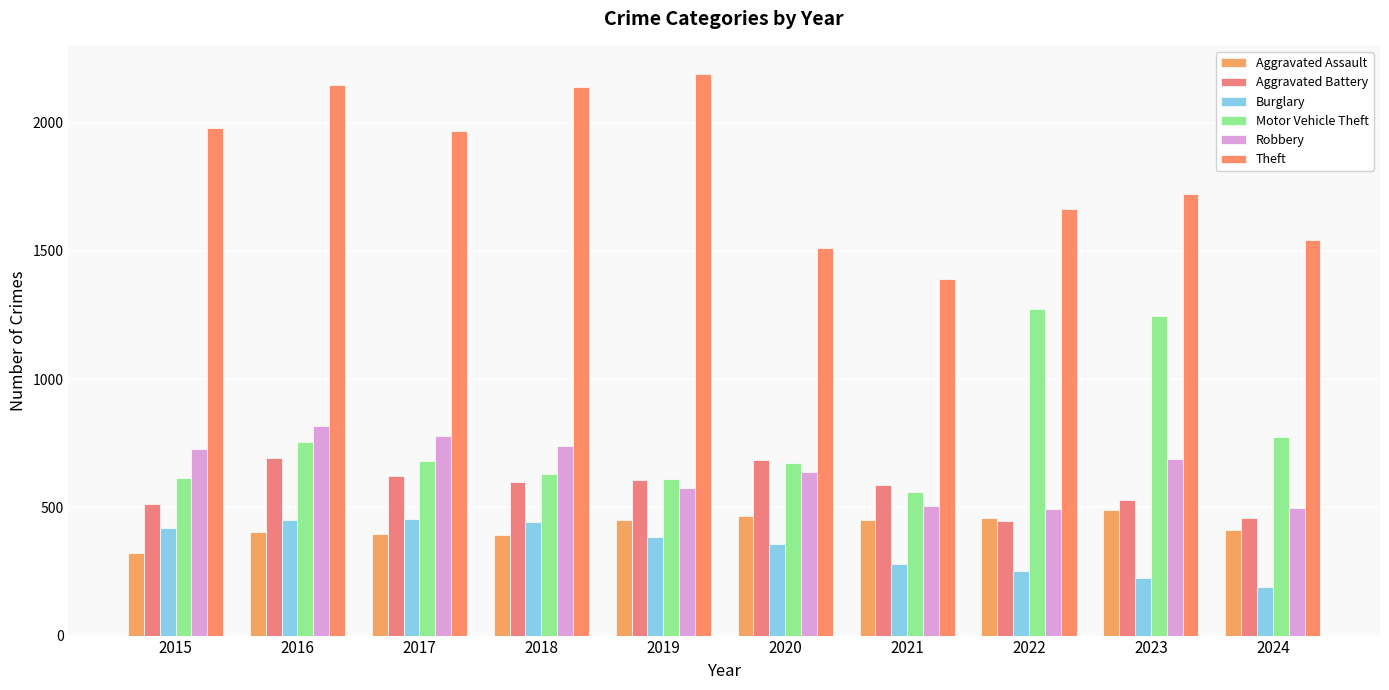

What is the spread (max minus min) of values at 2019?

1807